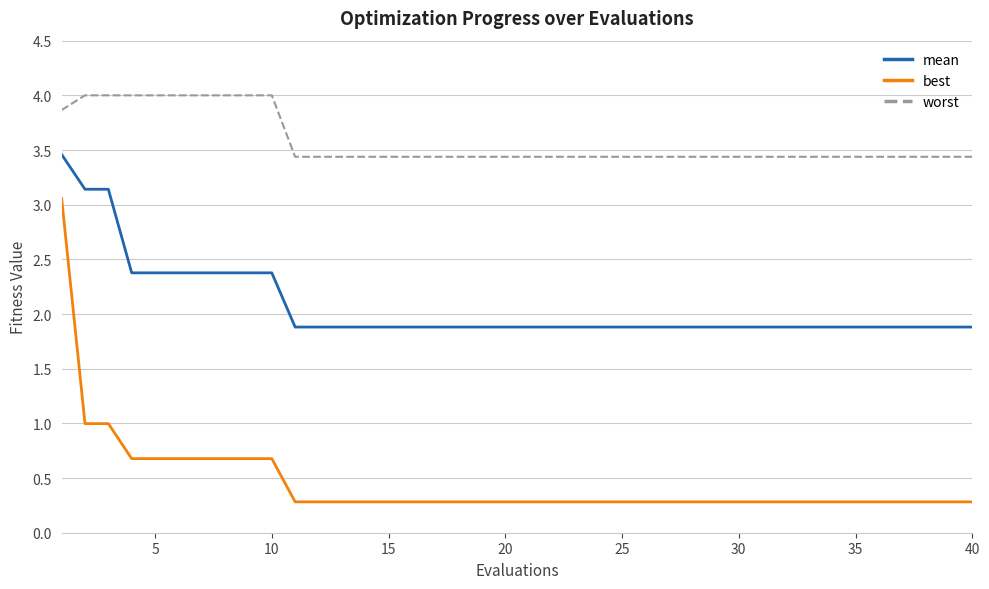

Which series has the largest total across all categories?

worst